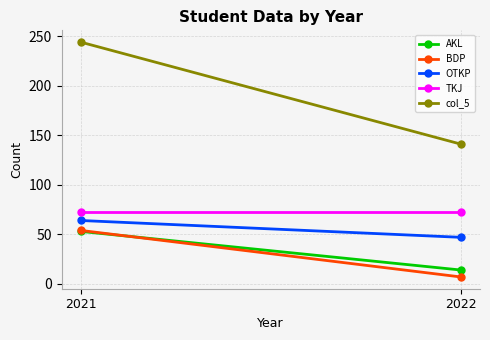

What are all the series names shown in the legend?

AKL, BDP, OTKP, TKJ, col_5